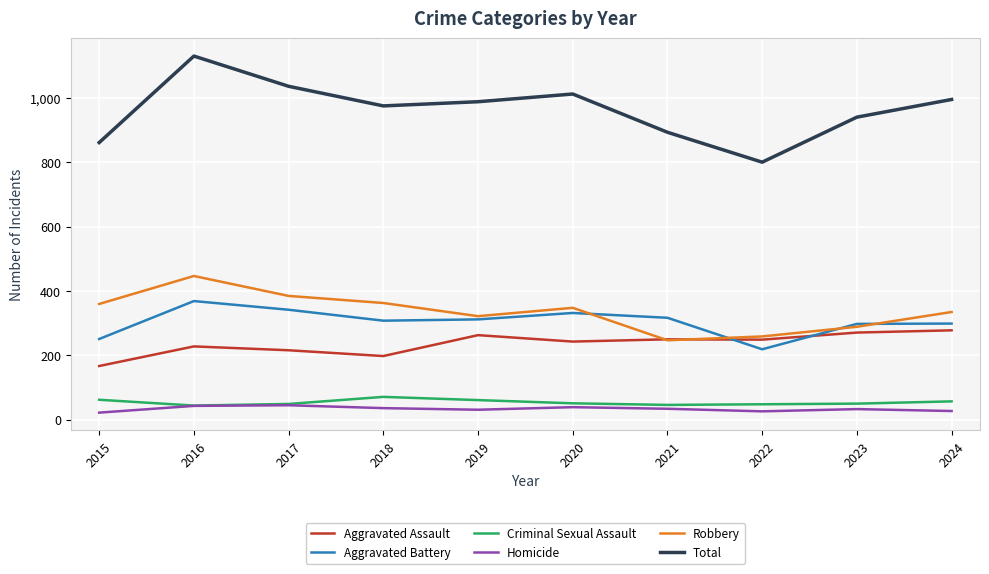

What is the difference between the maximum and minimum values in the Aggravated Battery series?

150